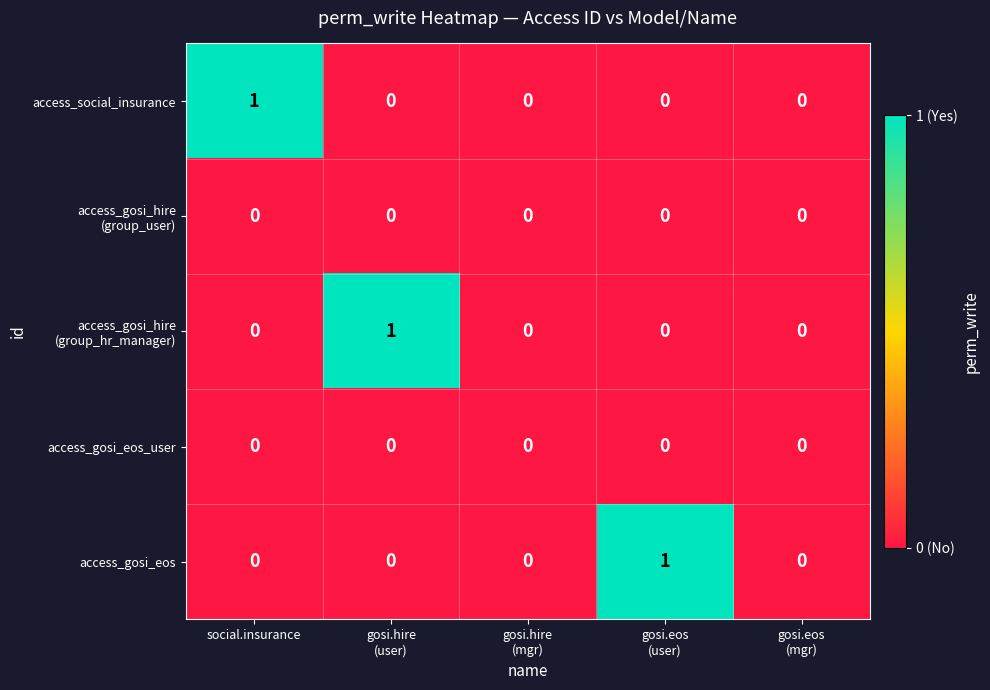

True or false: access_gosi_eos has a value of 0 at social.insurance.

True